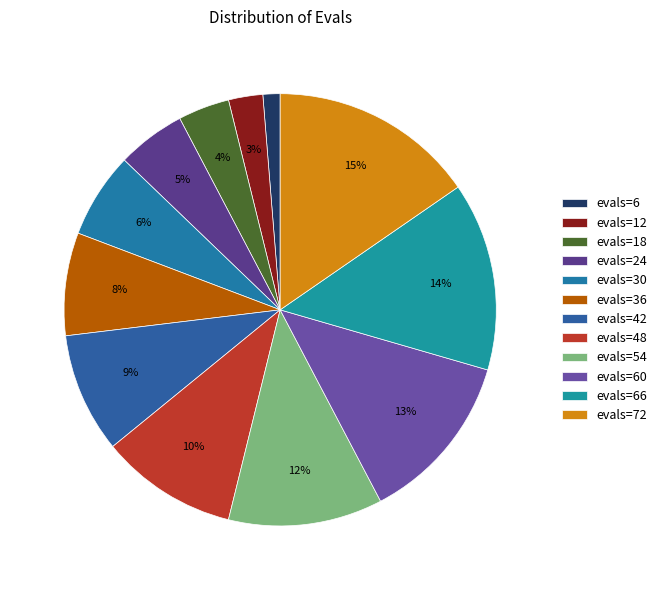

What percentage is the evals=24 slice, to the nearest percent?

5%